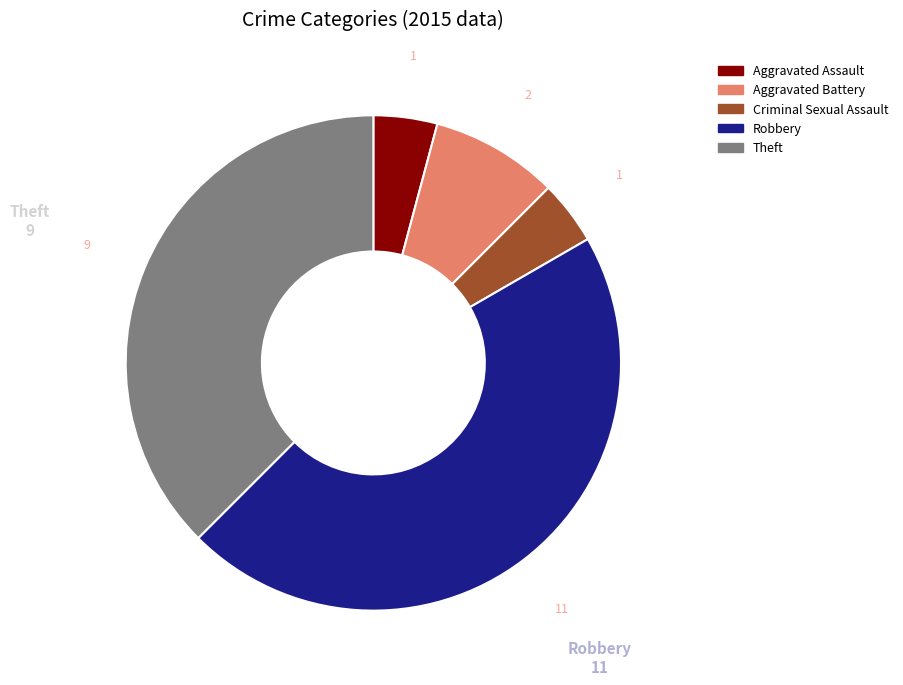

Which slice is the largest?

Robbery